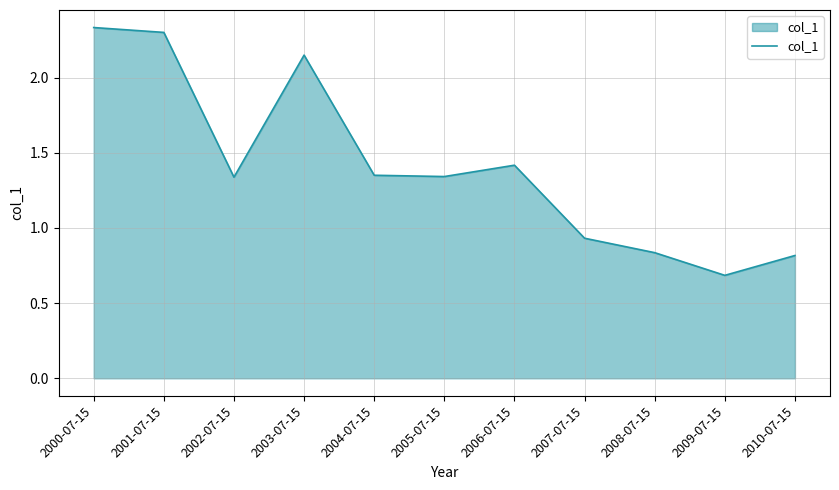

Does the chart have visible grid lines?

Yes